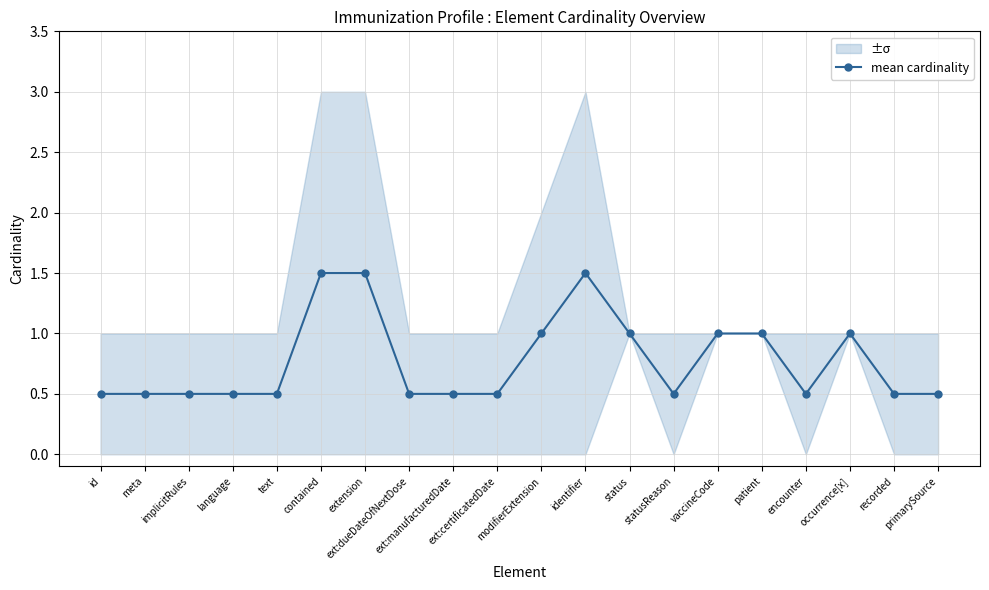

What is the ratio of the value at occurrence[x] to the value at identifier?

0.7